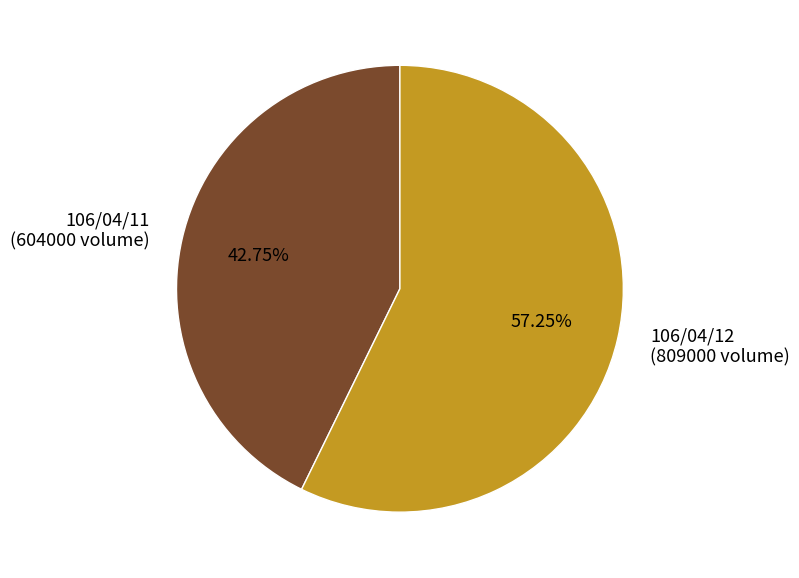

Count the number of slices in the pie.

2